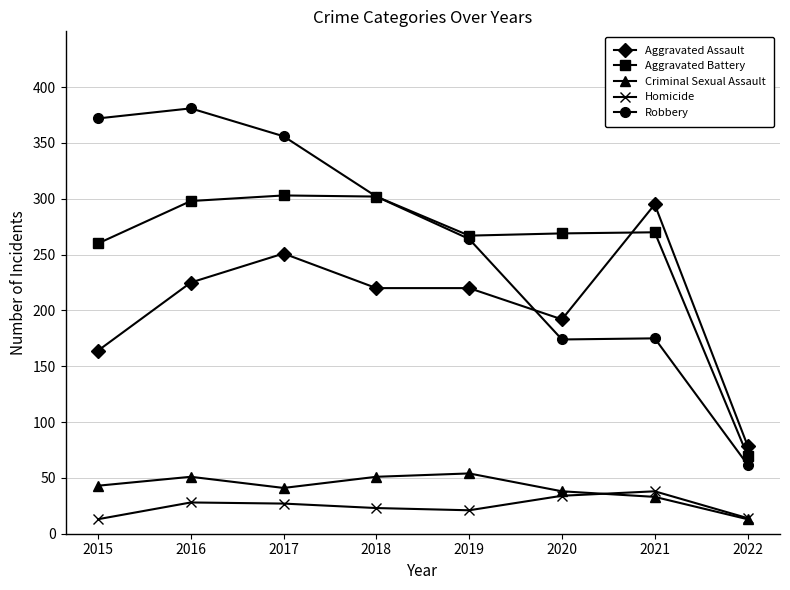

What is the sum of the Criminal Sexual Assault values at 2019 and 2021?

87